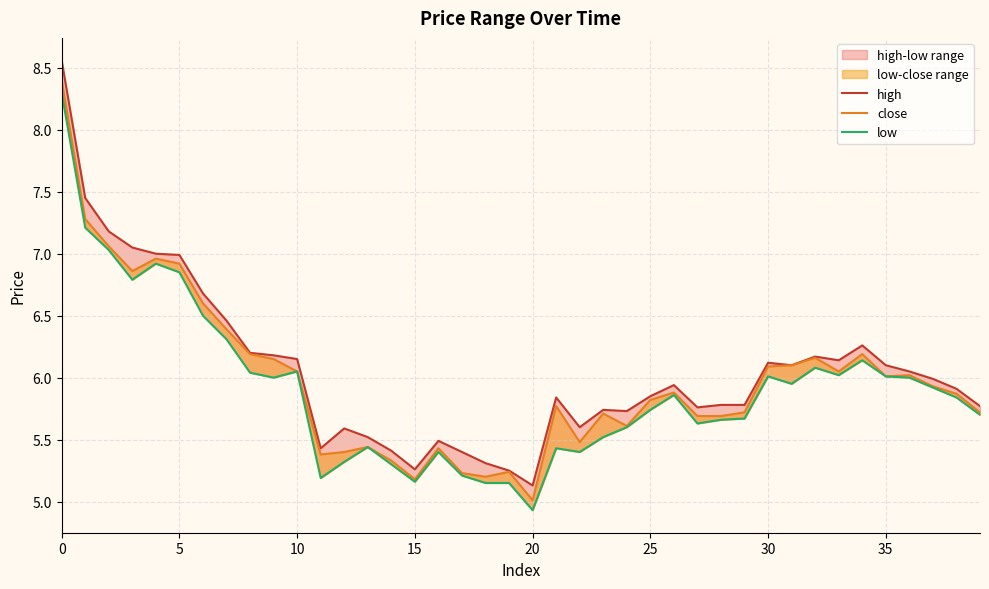

True or false: low and high cross at least once.

False